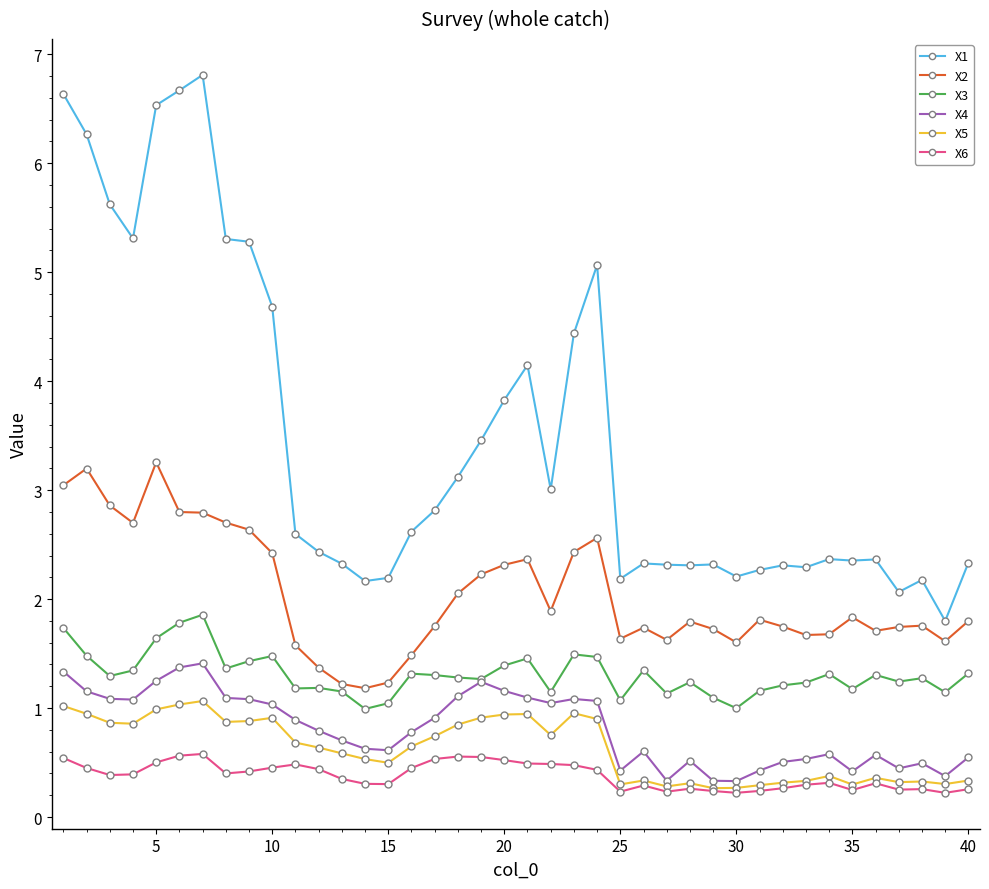

List the series in order of their peak value, highest first.

X1, X2, X3, X4, X5, X6